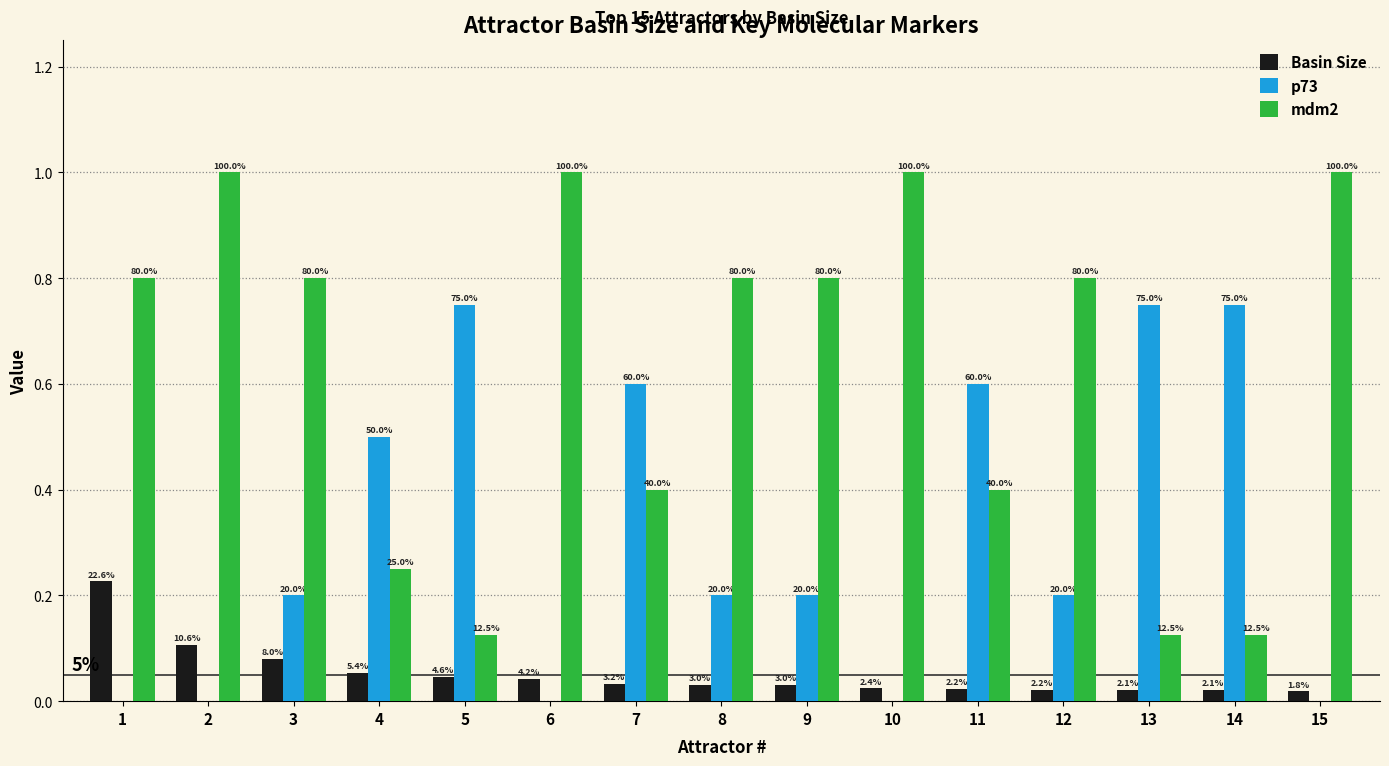

Are the bars grouped side by side (vs. stacked)?

Yes